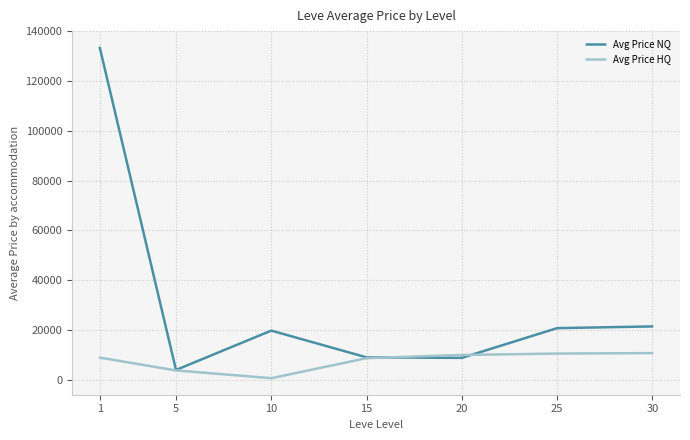

At 25, list the series in order from largest to smallest.

Avg Price NQ, Avg Price HQ